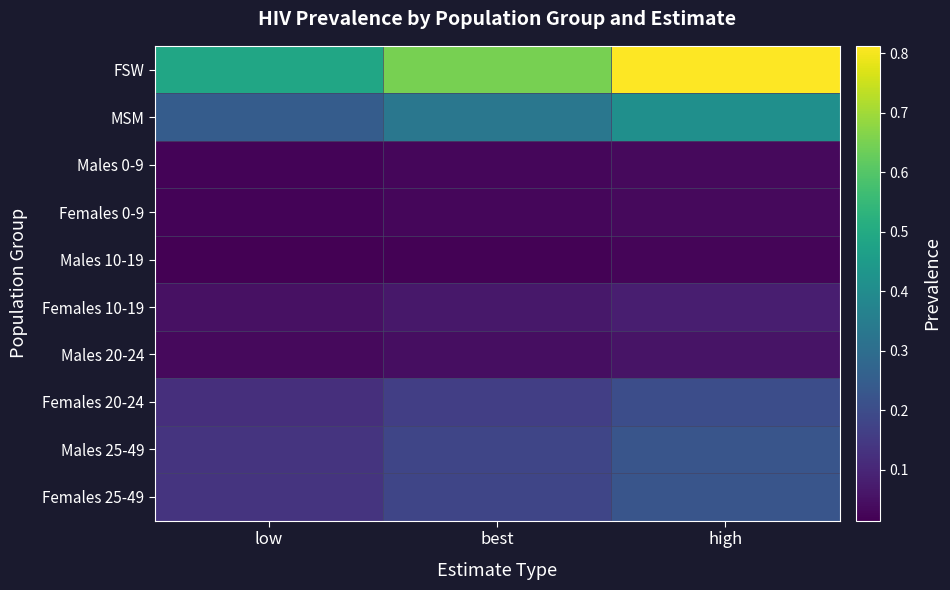

Reading right to left, extract all data points from this chart.

FSW: high=0.8	best=0.7	low=0.5
MSM: high=0.4	best=0.3	low=0.2
Males 0-9: high=0.0	best=0.0	low=0.0
Females 0-9: high=0.0	best=0.0	low=0.0
Males 10-19: high=0.0	best=0.0	low=0.0
Females 10-19: high=0.1	best=0.1	low=0.0
Males 20-24: high=0.1	best=0.0	low=0.0
Females 20-24: high=0.2	best=0.2	low=0.1
Males 25-49: high=0.2	best=0.2	low=0.1
Females 25-49: high=0.2	best=0.2	low=0.1